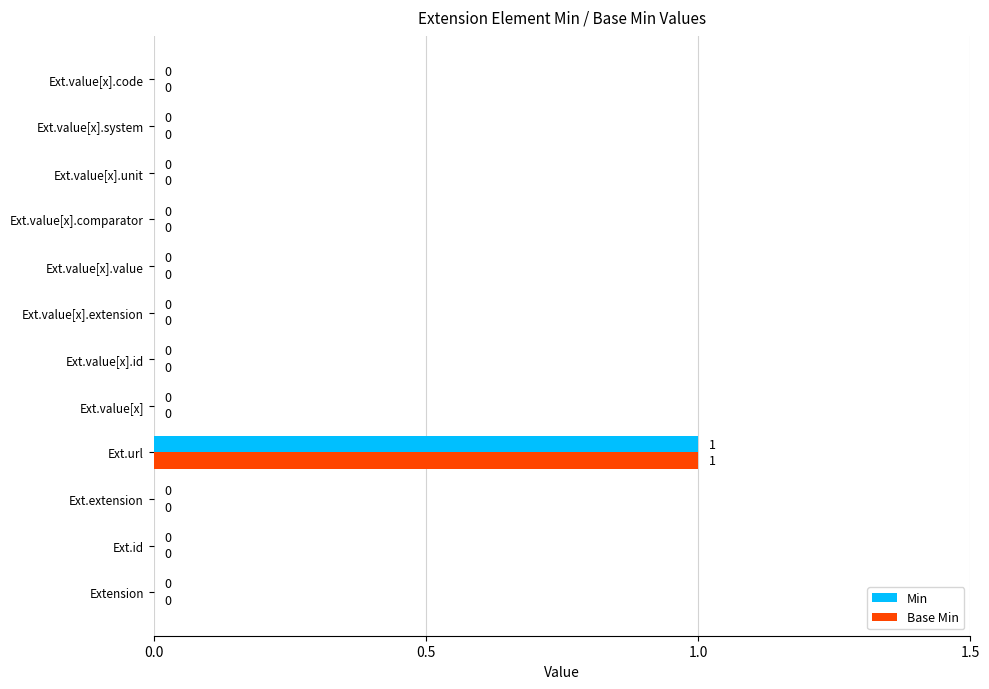

How many values in the Min series exceed 0?

1